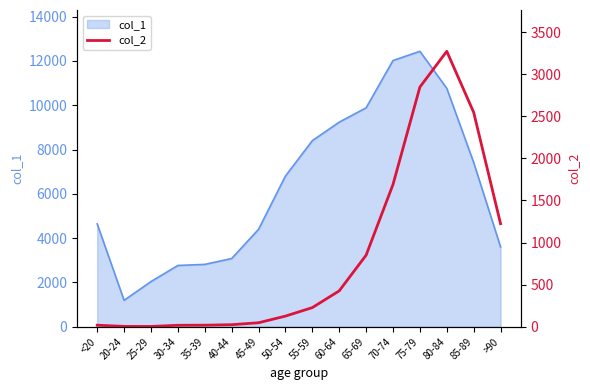

At which label does col_1 reach its peak?

75-79